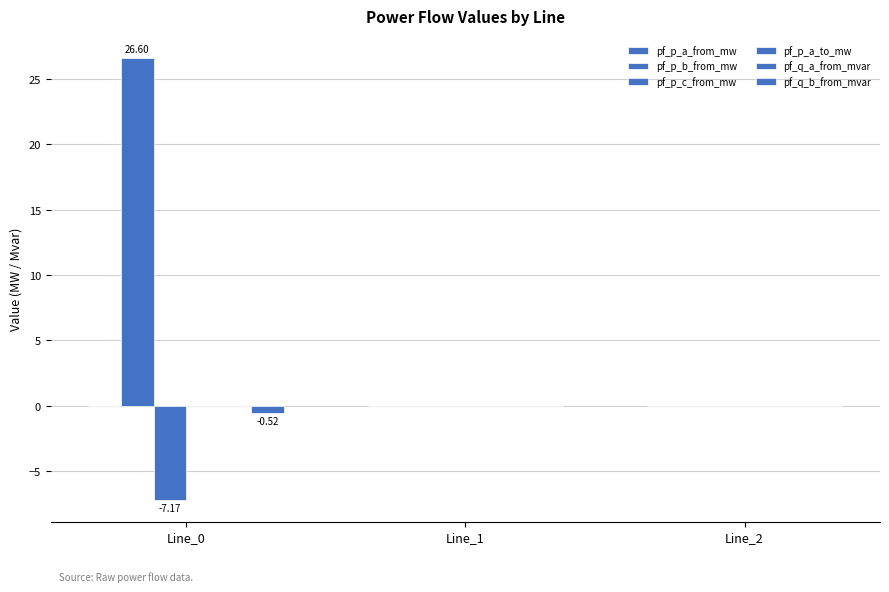

What is the difference between the maximum and minimum values in the pf_p_c_from_mw series?

7.2